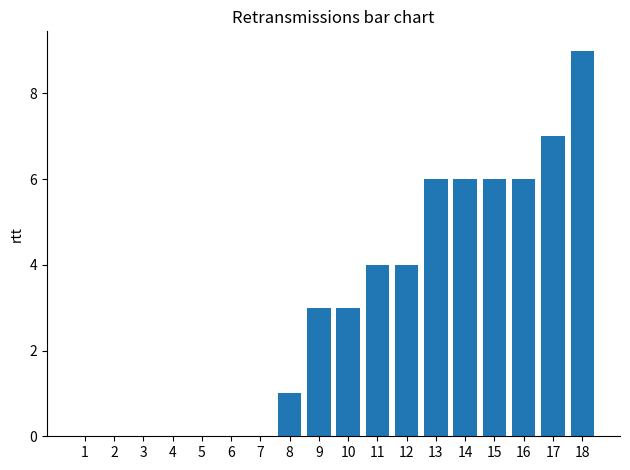

What is the approximate value at 16?

6